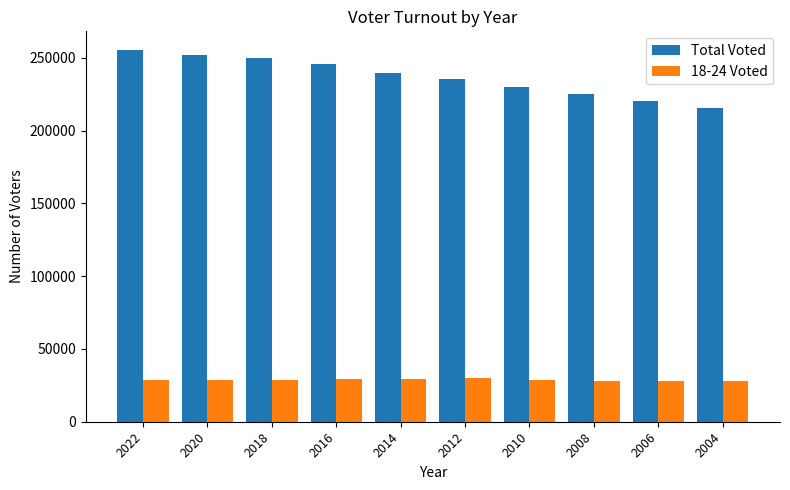

The value of 18-24 Voted at 2018 is 28993. True or false?

True